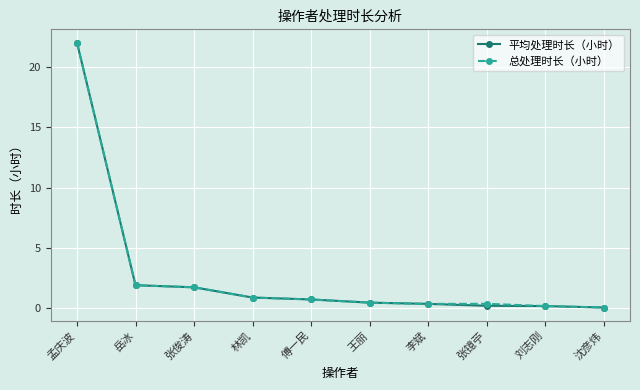

What is the label of the 4th point from the right?

李斌